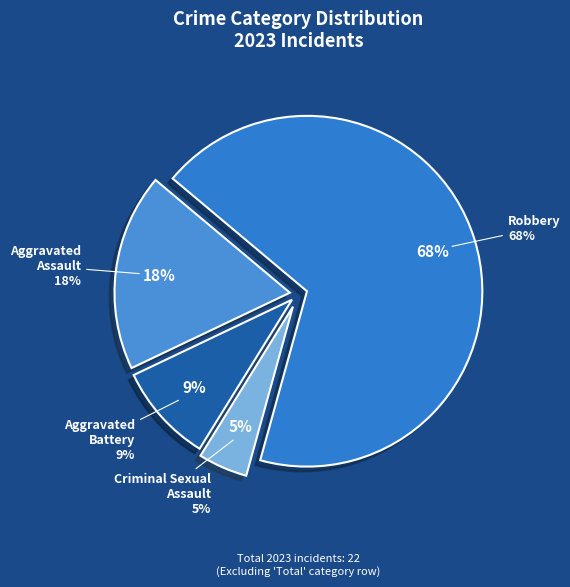

What percentage do Aggravated Battery and Robbery together represent?

77.3%